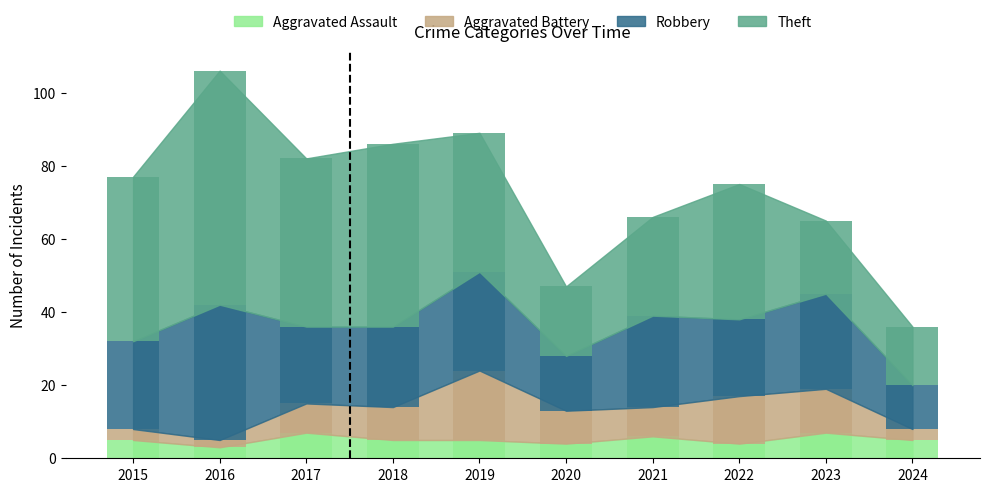

What is the smallest value displayed?

2